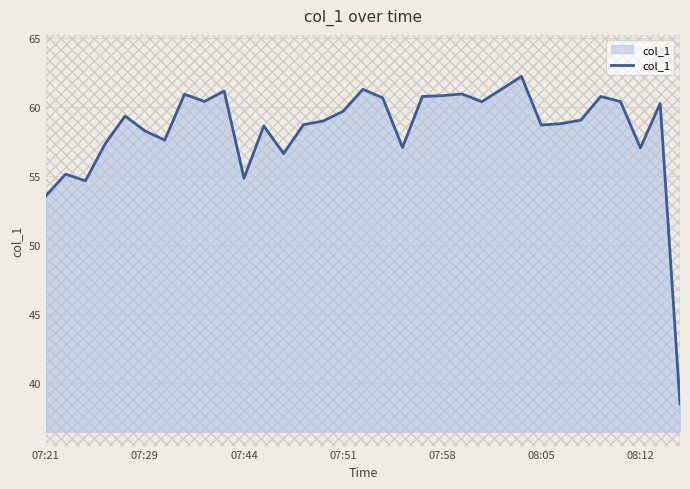

What position from the left is 11?

12